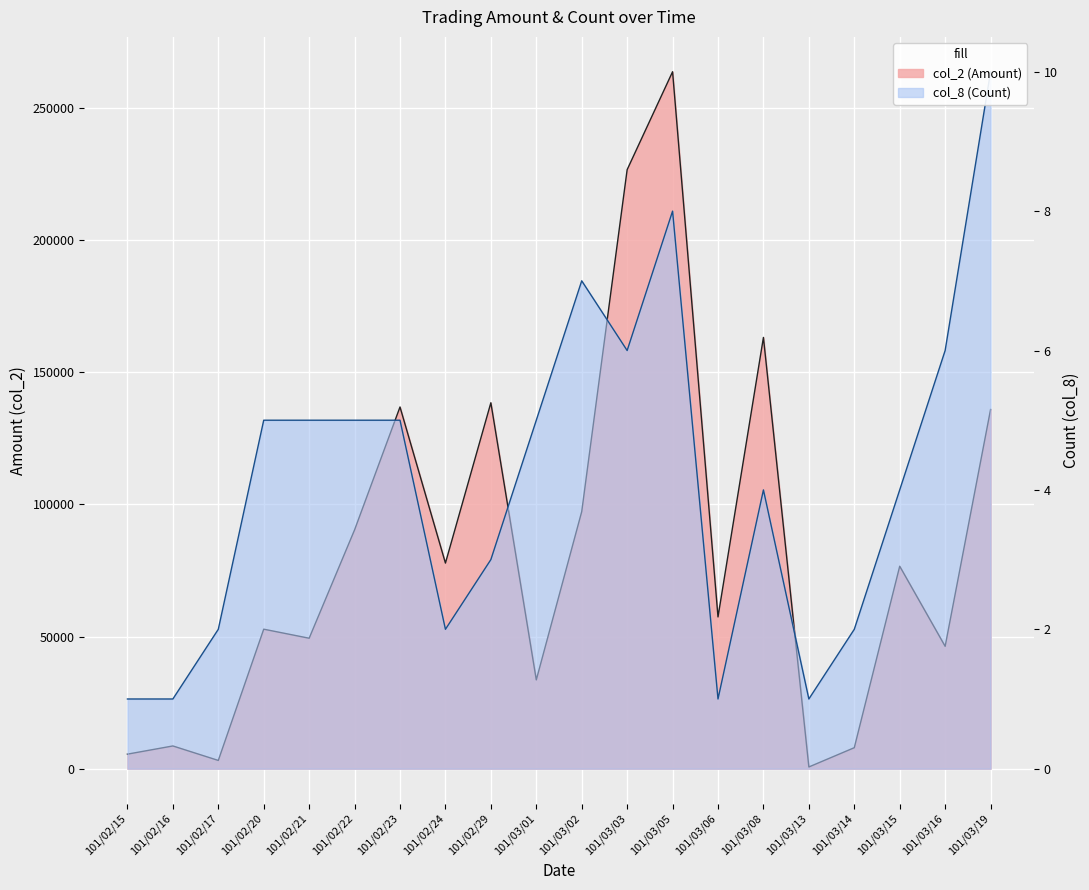

At how many categories does at least one series exceed 121663?

6